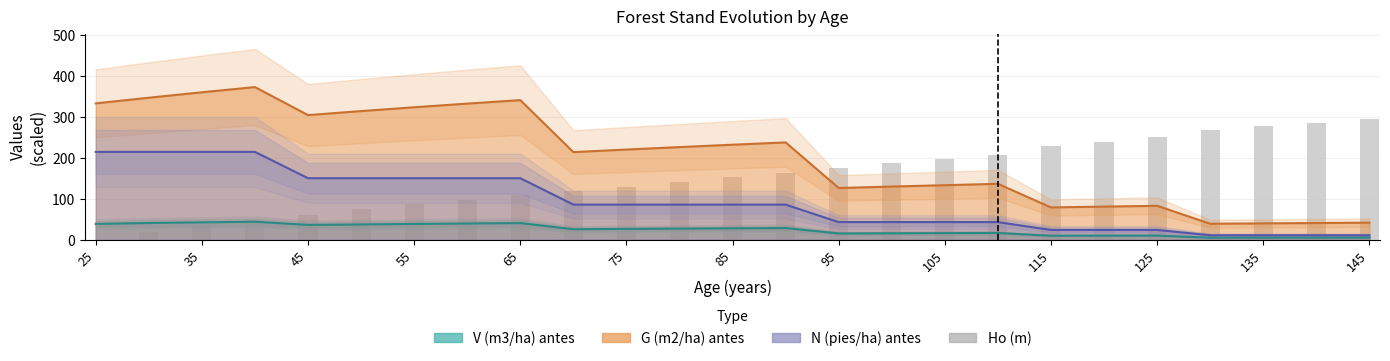

Between 115 and 125, which is larger?

125